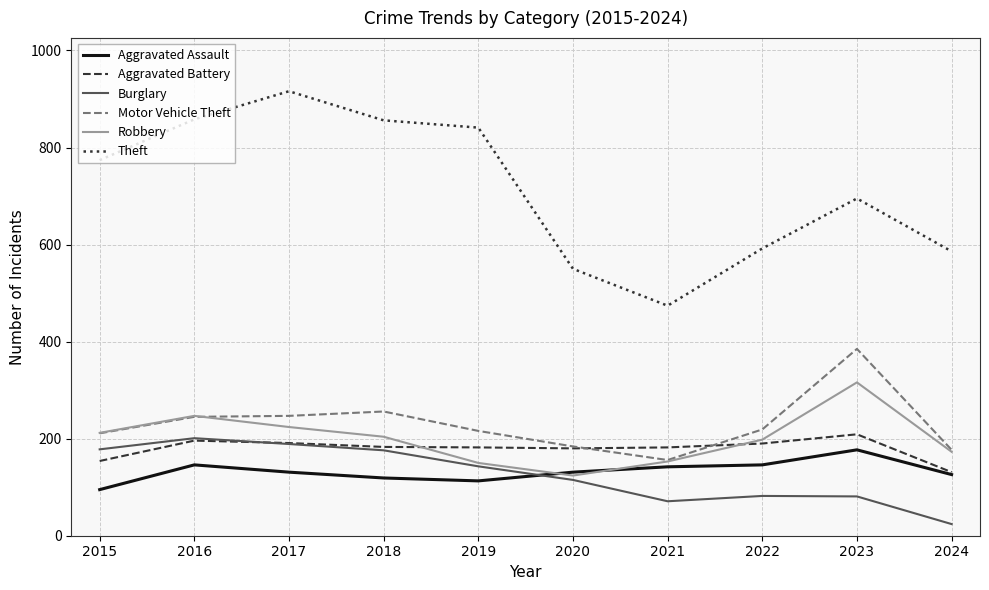

What is the total value across all series at 2015?

1624